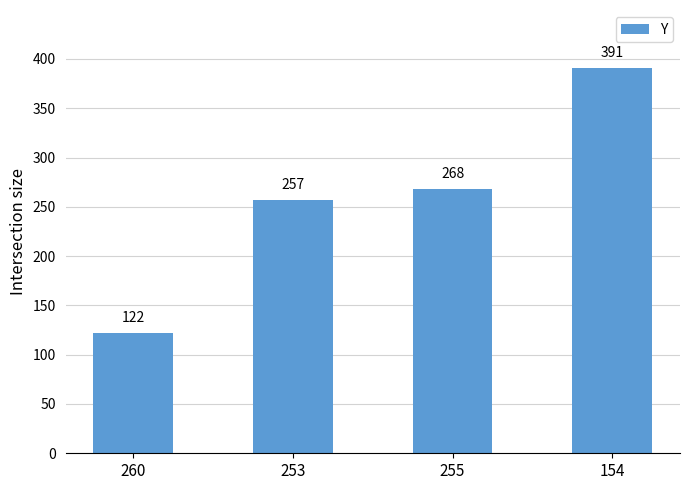

Where is the data nearest to the value 256?

253